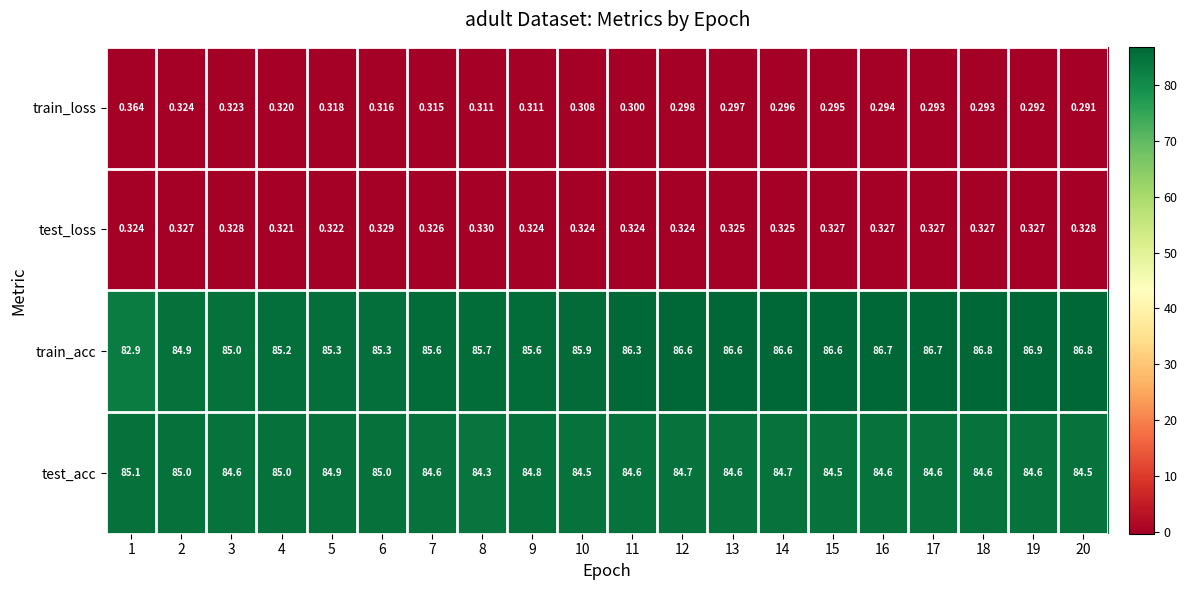

What is the minimum value shown in the chart?

0.3